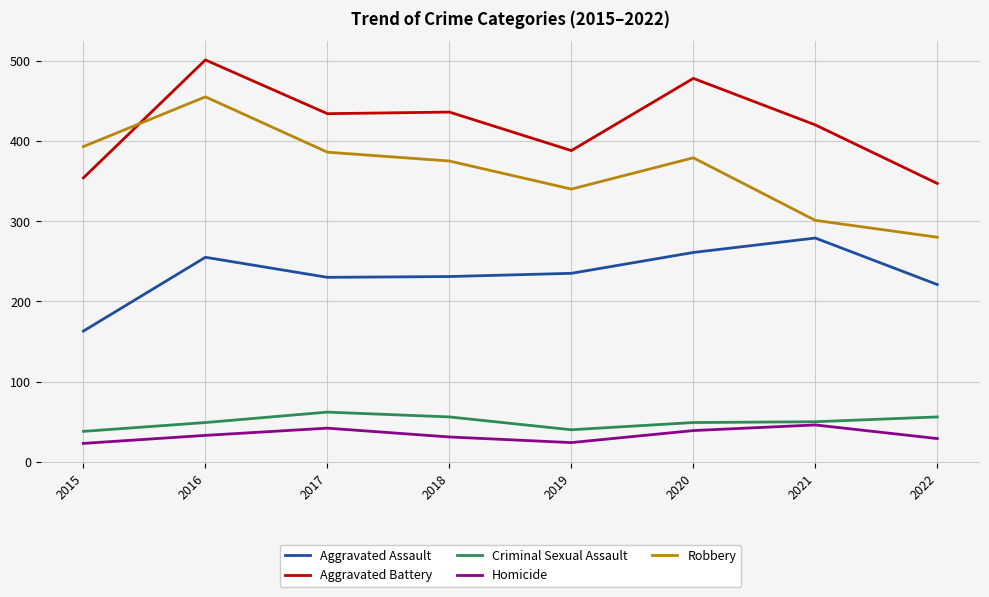

What is the difference between the second highest and minimum values in the Aggravated Battery series?

131